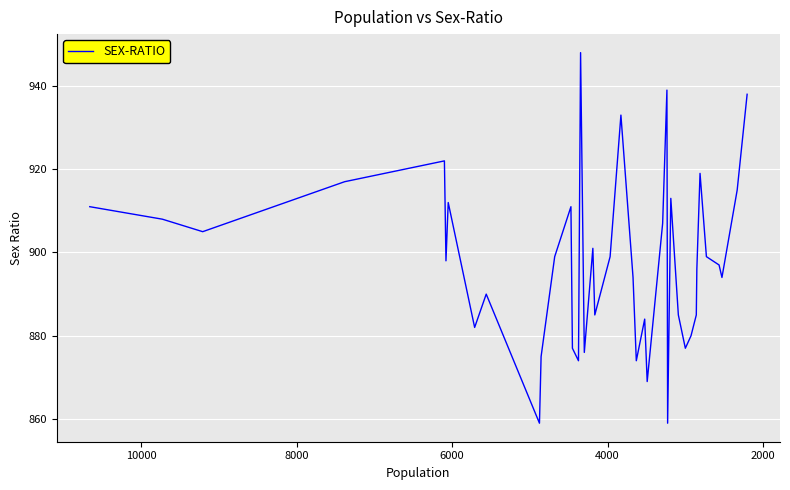

What is the difference between the second highest and second lowest values?

80